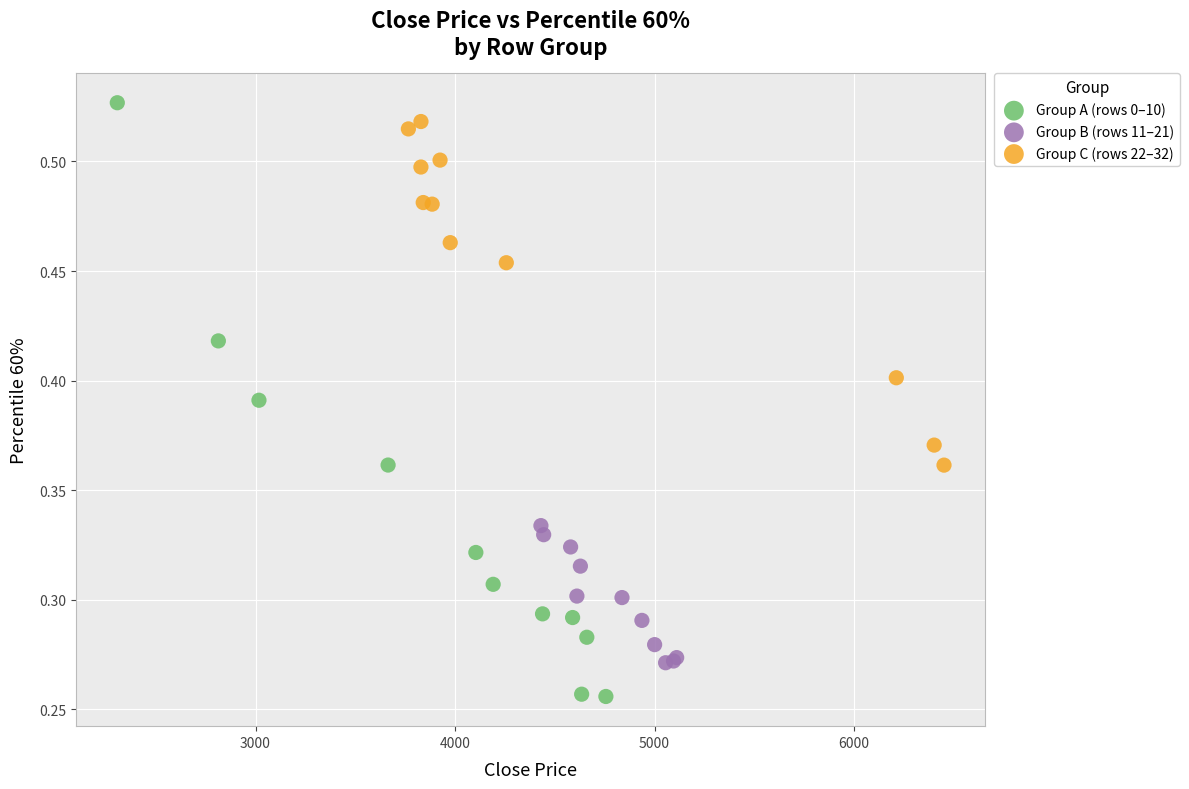

What are all the series names shown in the legend?

Group A (rows 0–10), Group B (rows 11–21), Group C (rows 22–32)